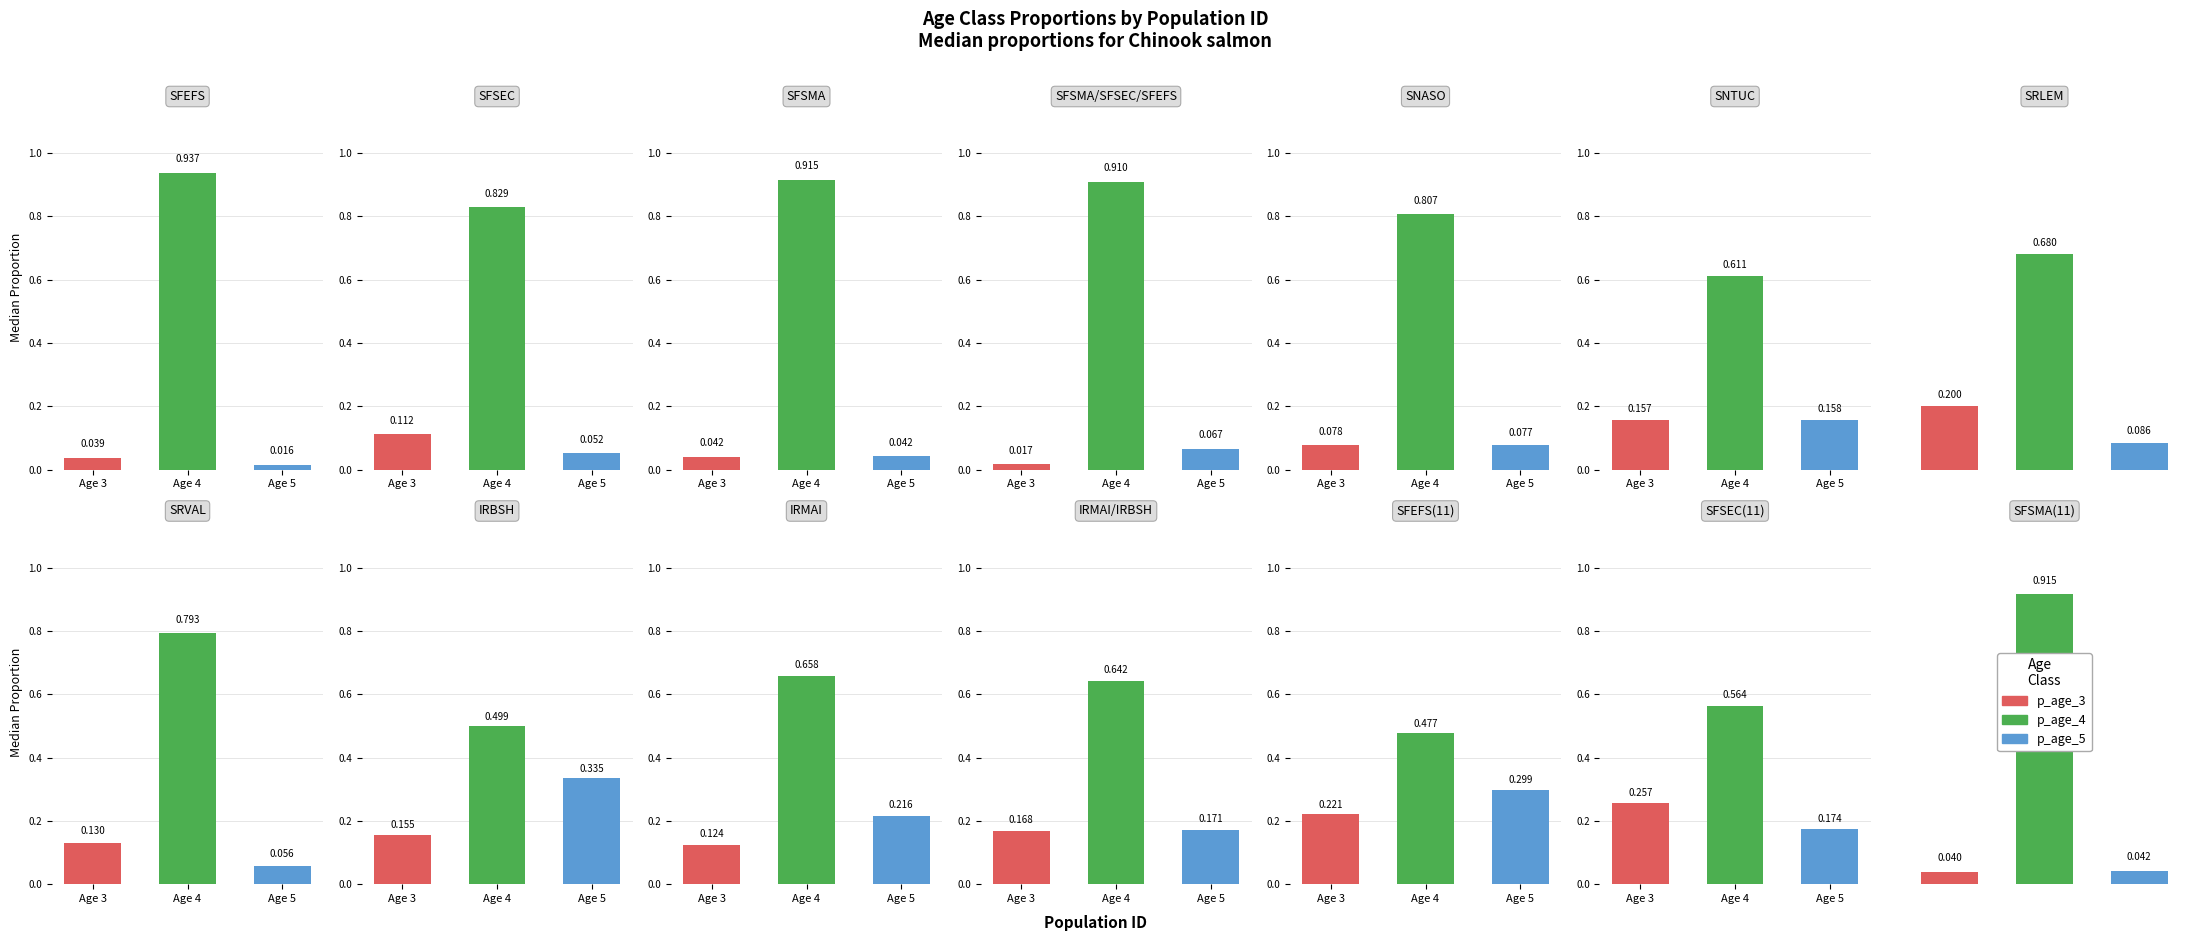

What position from the right is SNASO?

10